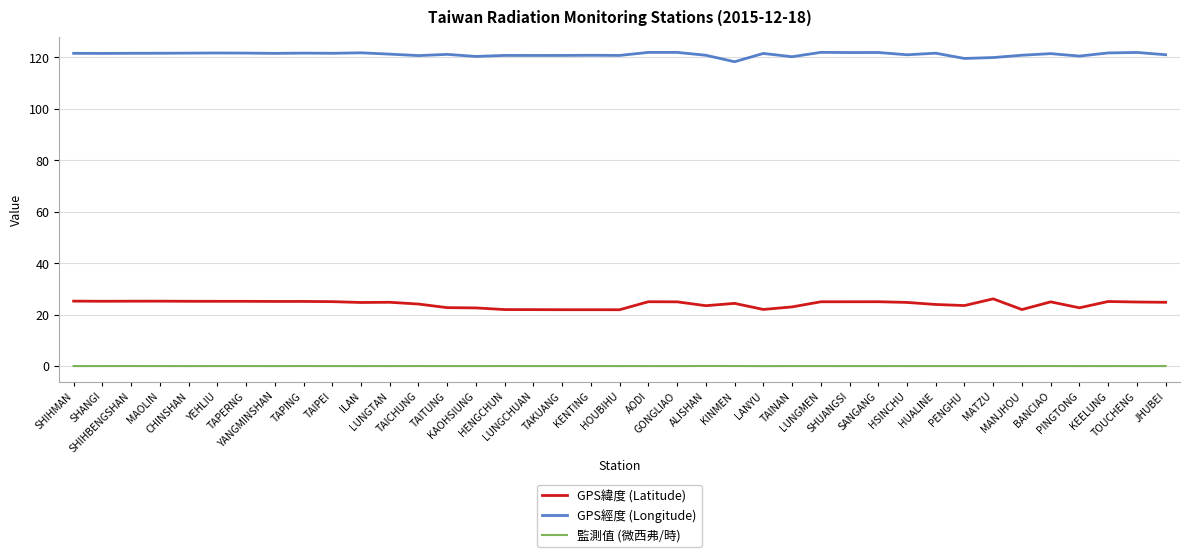

Rank the series by their average value, from lowest to highest.

監測值 (微西弗/時), GPS緯度 (Latitude), GPS經度 (Longitude)